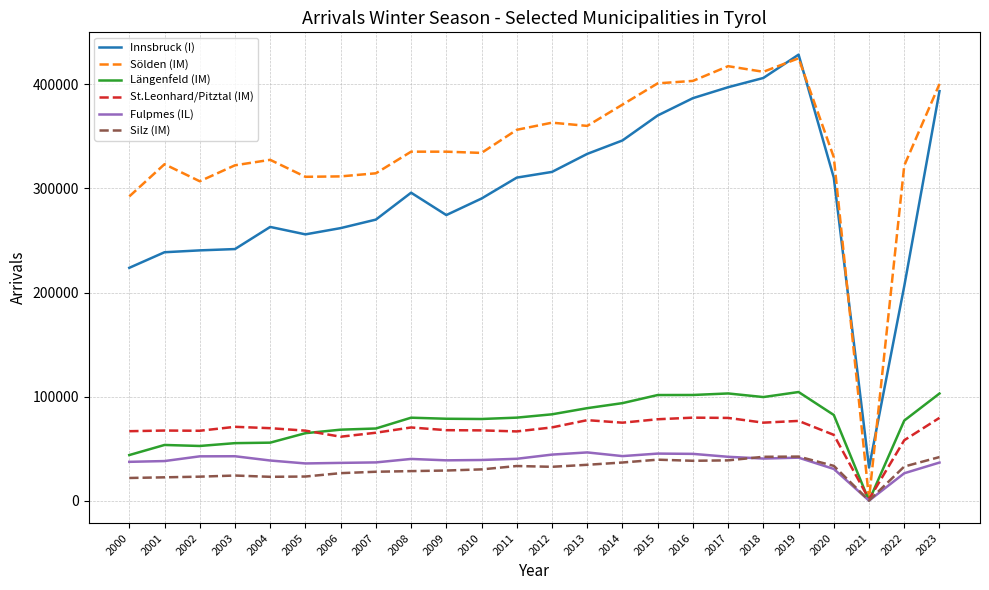

Which series changed the most between 2018 and 2022?

Innsbruck (I)